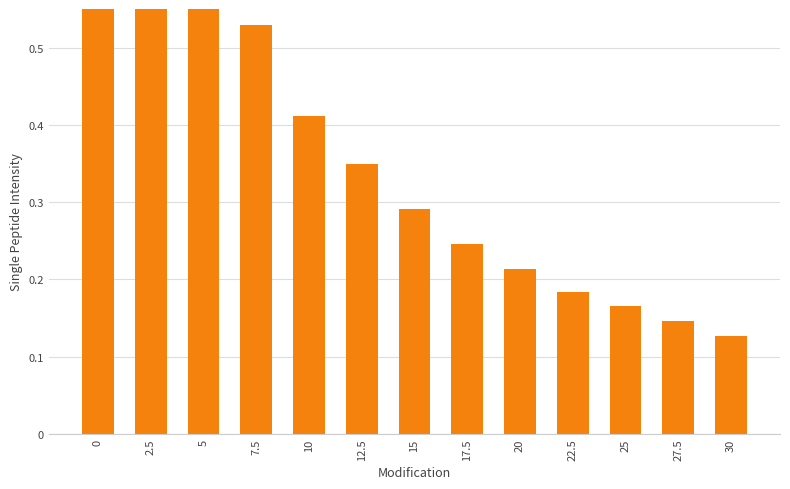

Rank the categories by value from lowest to highest.

30, 27.5, 25, 22.5, 20, 17.5, 15, 12.5, 10, 7.5, 5, 2.5, 0